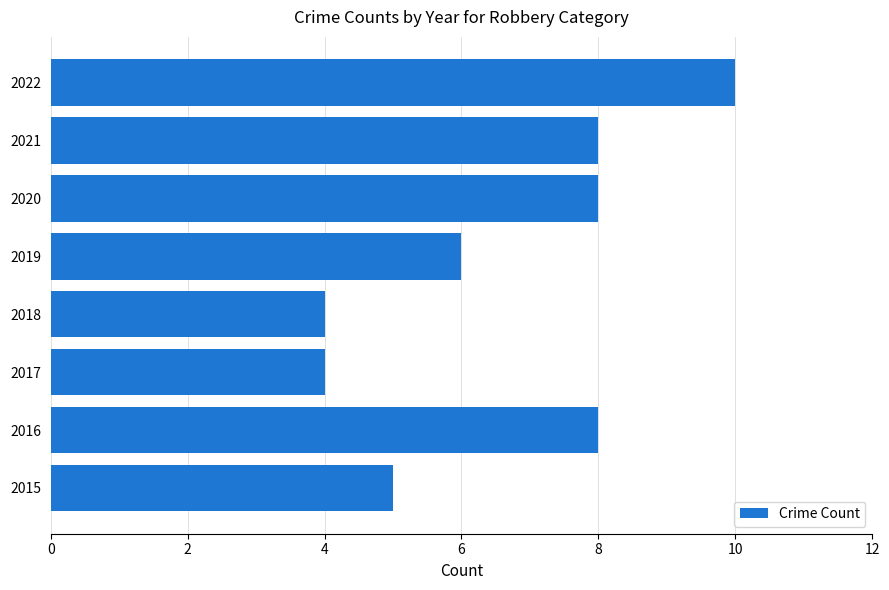

What is the difference between the values at 2018 and 2016?

4